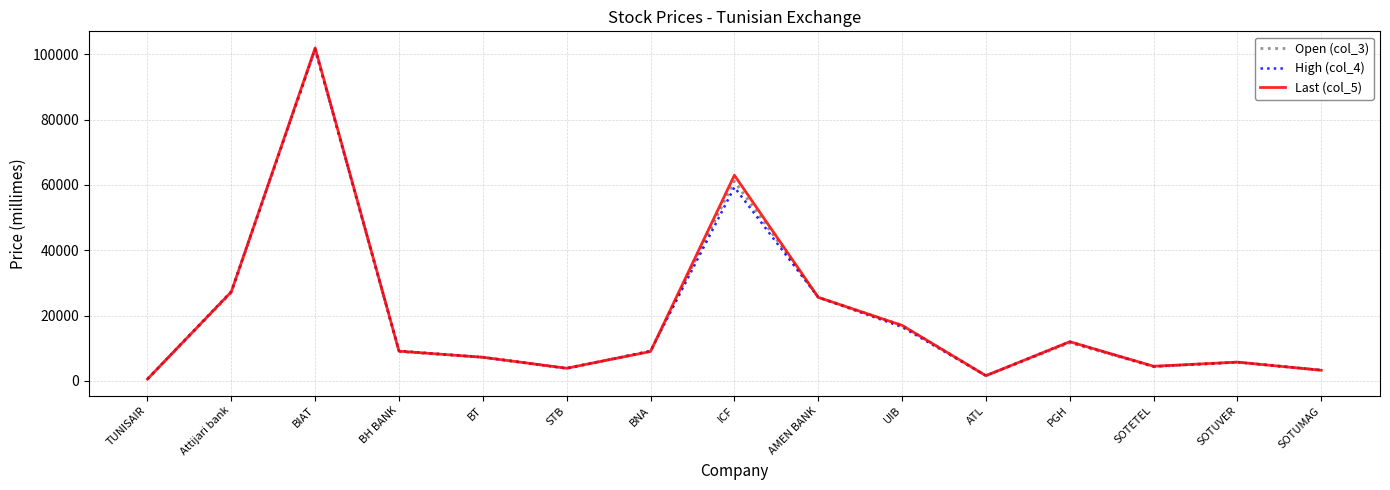

What is the difference between the maximum and second lowest values in the High (col_4) series?

100010